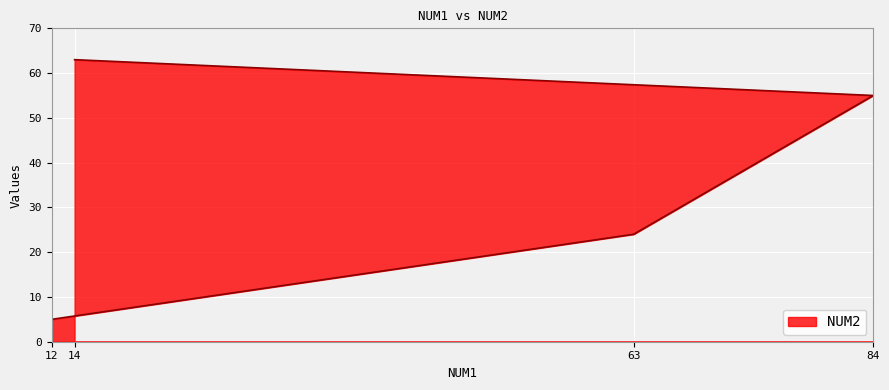

What is the change in value from 12 to 63?

+19